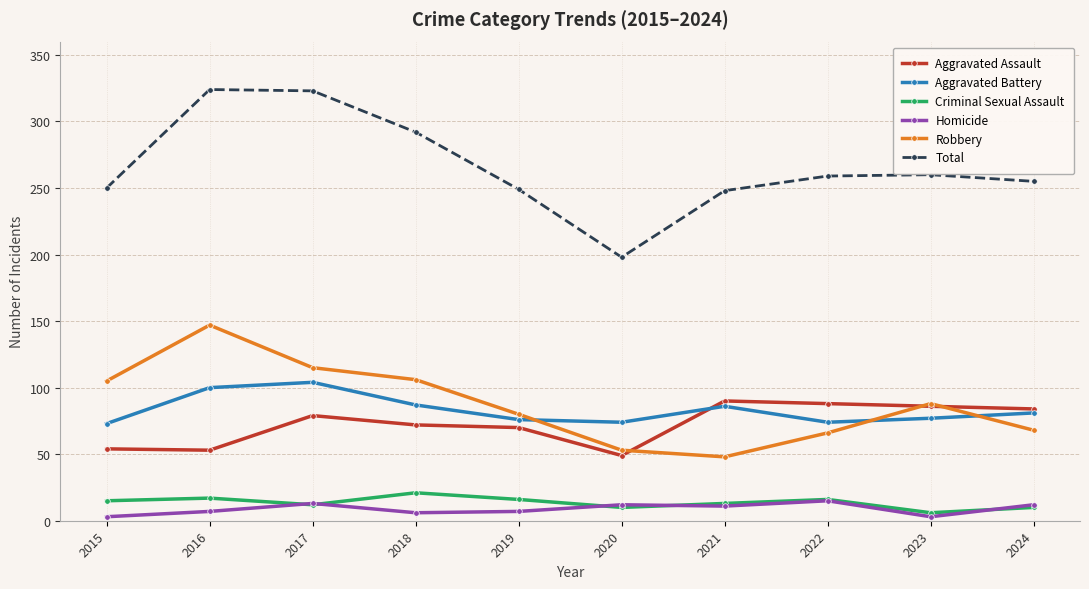

The Homicide series shows 11 at 2021. True or false?

True